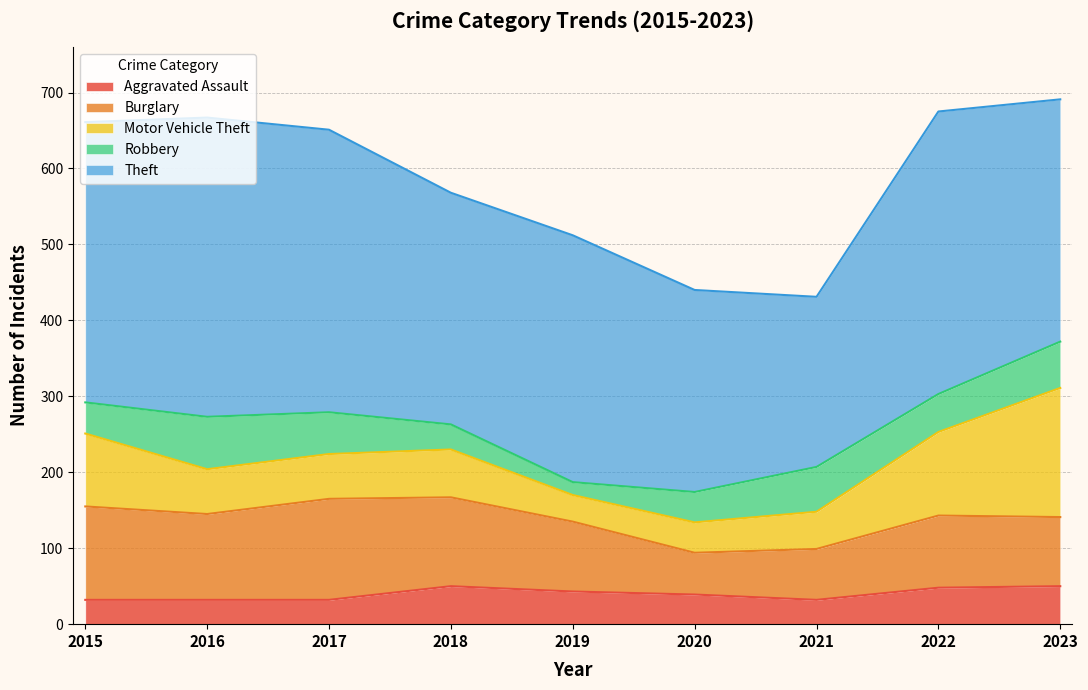

At 2020, list the series in order from smallest to largest.

Aggravated Assault, Motor Vehicle Theft, Robbery, Burglary, Theft